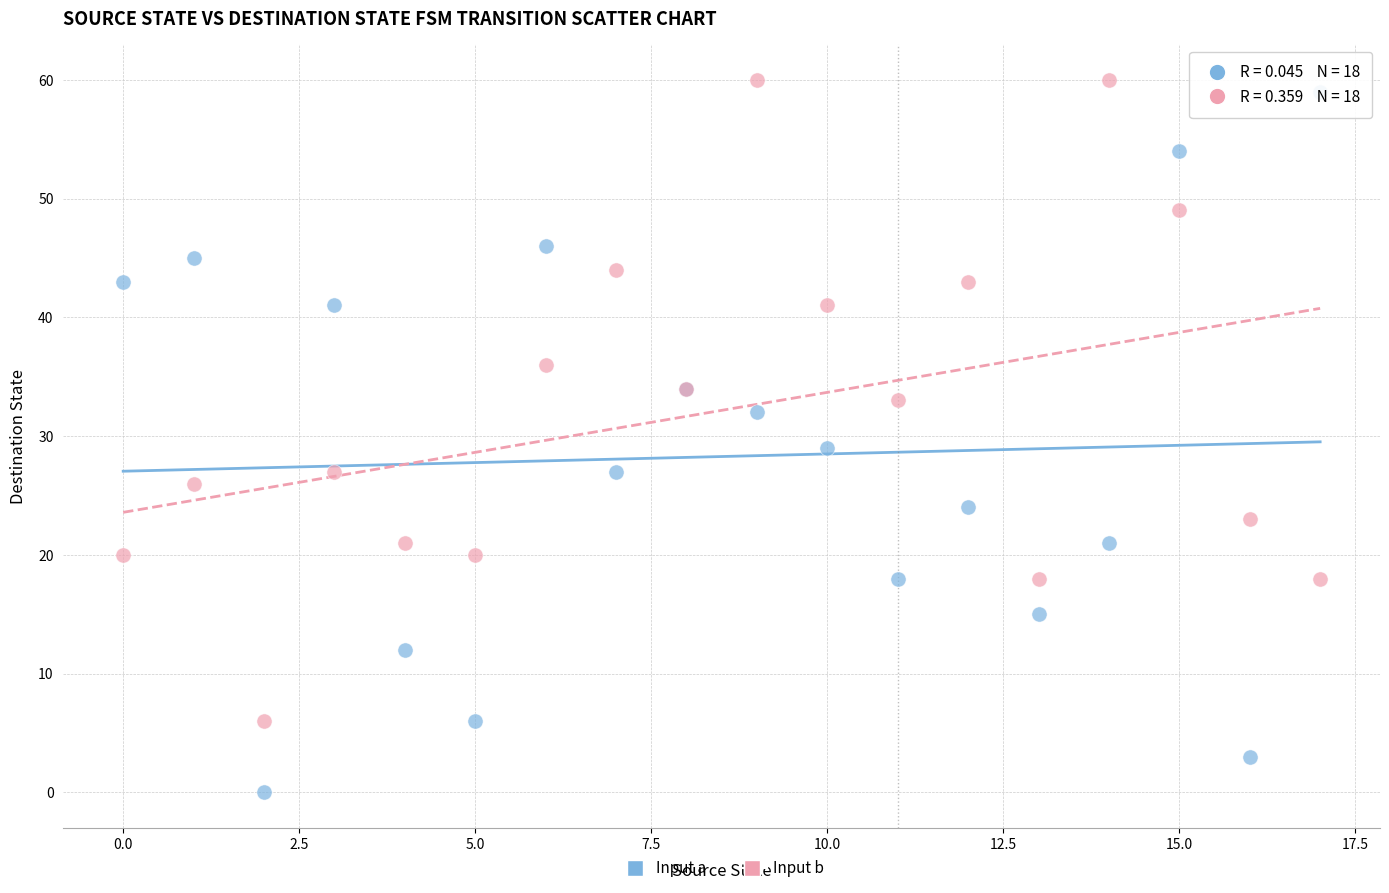

Which series reaches the minimum Y coordinate?

Input a